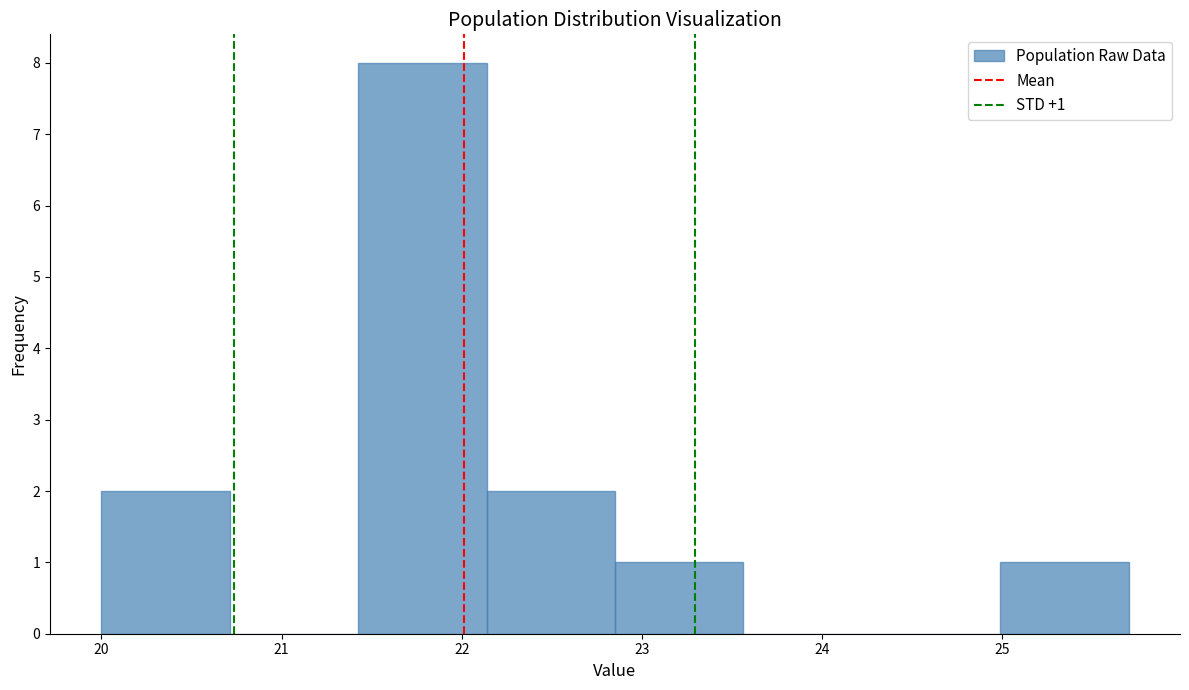

Which range on the x-axis has the tallest bar?

21.4 to 22.1